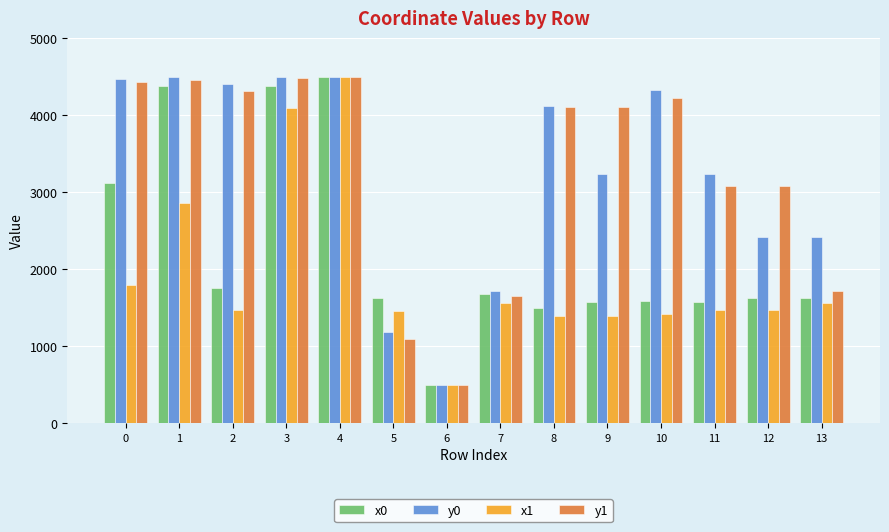

What is the value of the x0 bar at the 10th from the left?

1570.8